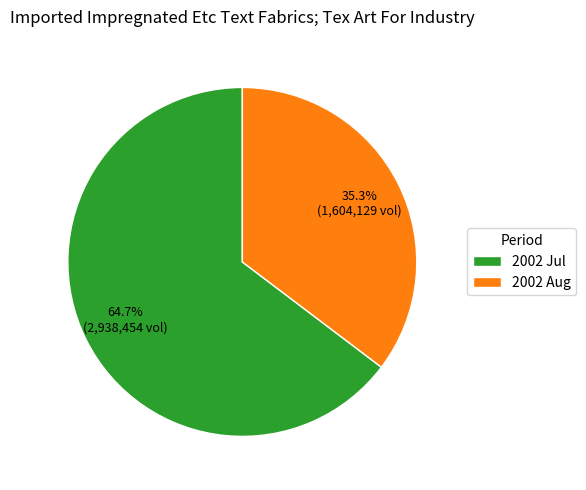

Combined, what portion of the pie is 2002 Aug and 2002 Jul?

100.0%